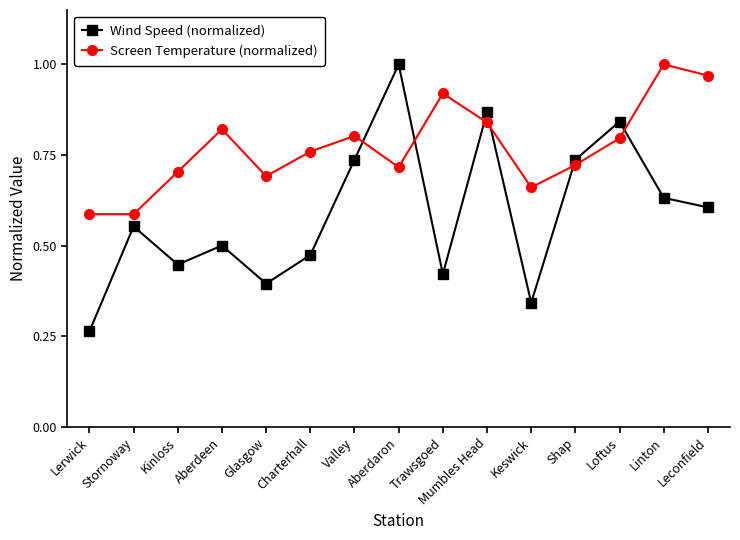

Which category has the lowest value across all series?

Lerwick